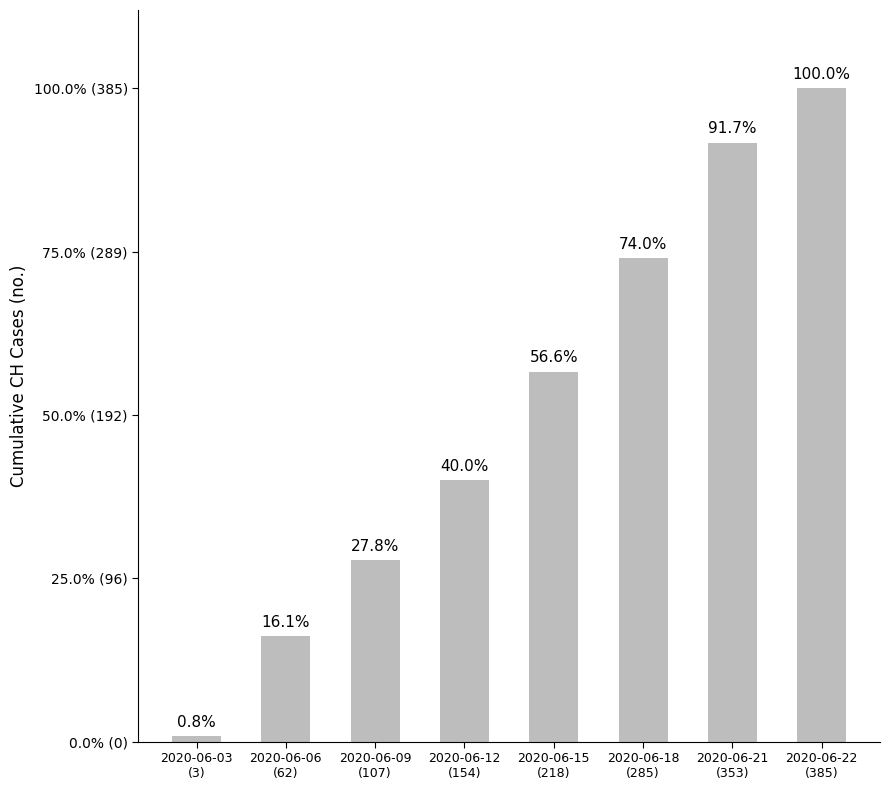

Are the bars horizontal?

No